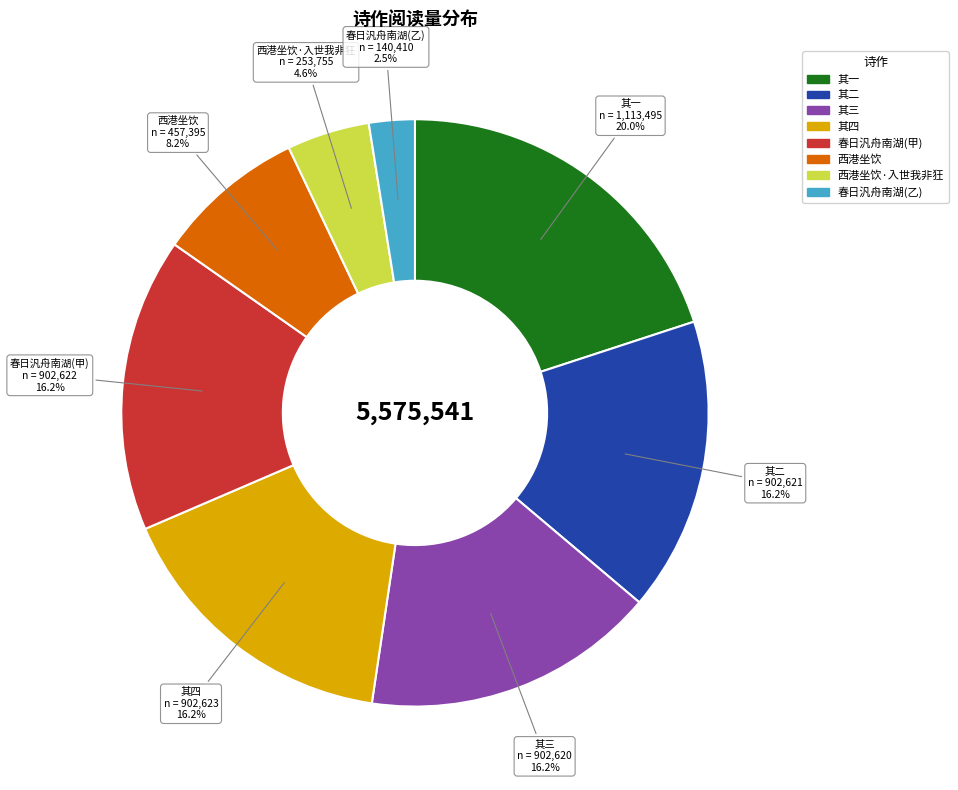

Is there a majority slice in this chart?

No